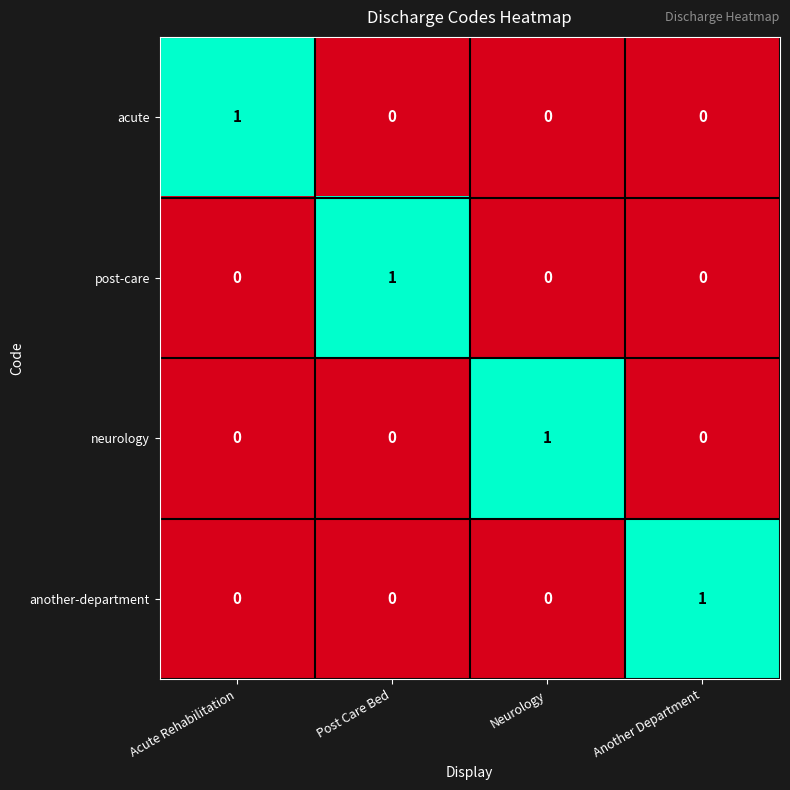

Is it true that neurology equals 0 at Post Care Bed?

True